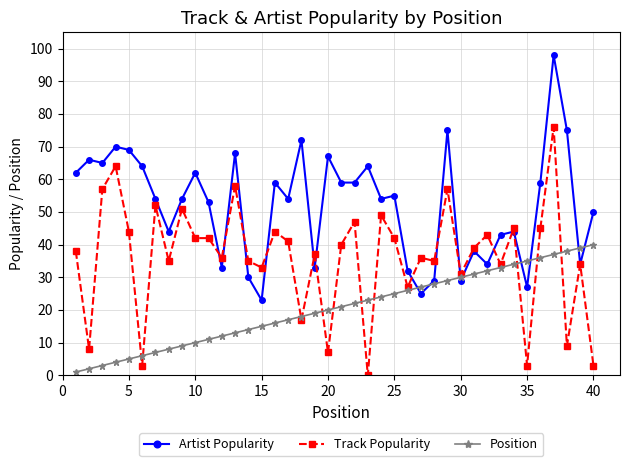

At how many categories does at least one series exceed 94?

1